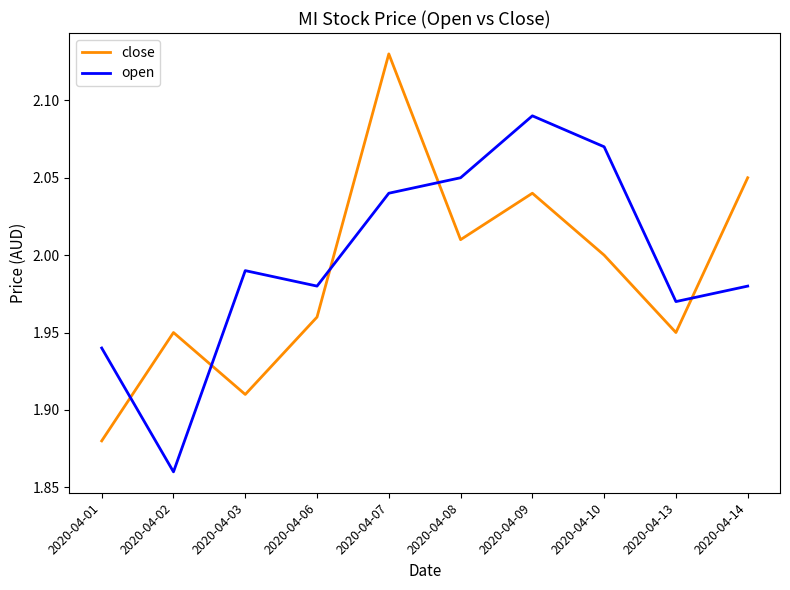

After their last crossing, which series has the higher values: close or open?

close